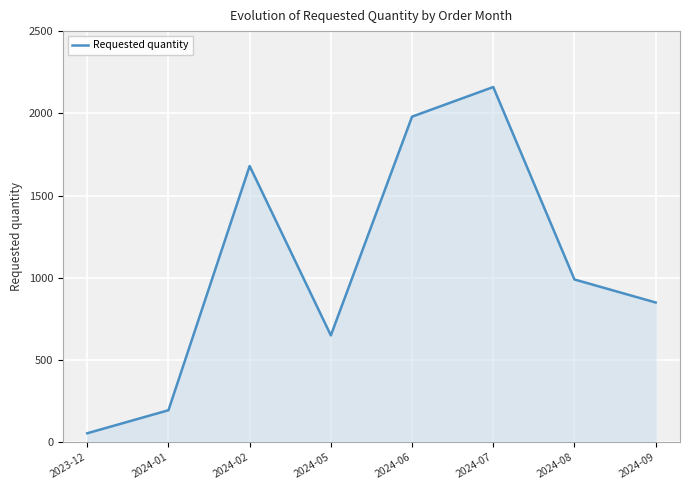

Is it true that the value at 2024-06 is 3402?

False